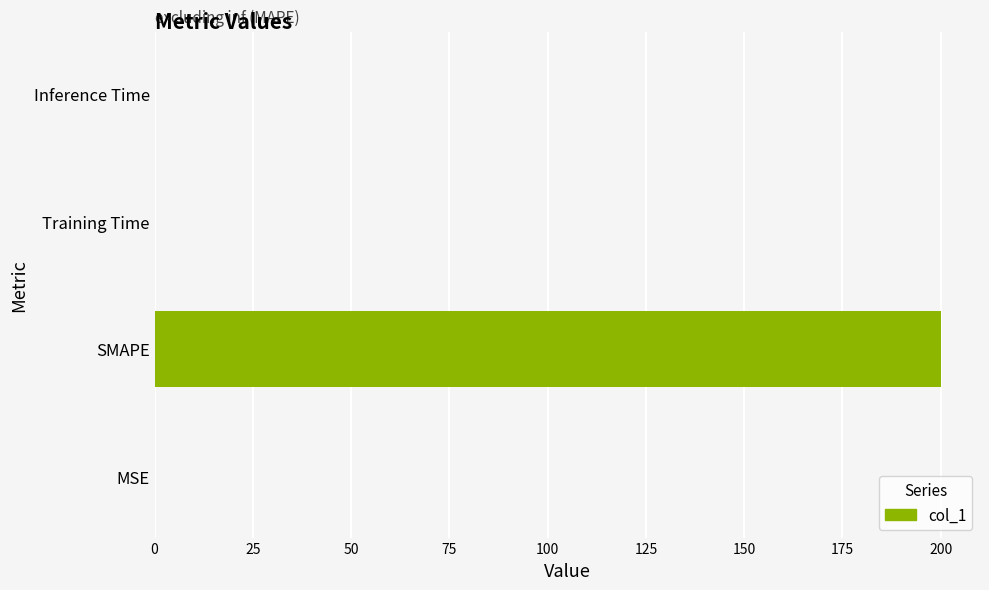

What is the greatest value displayed?

200.0